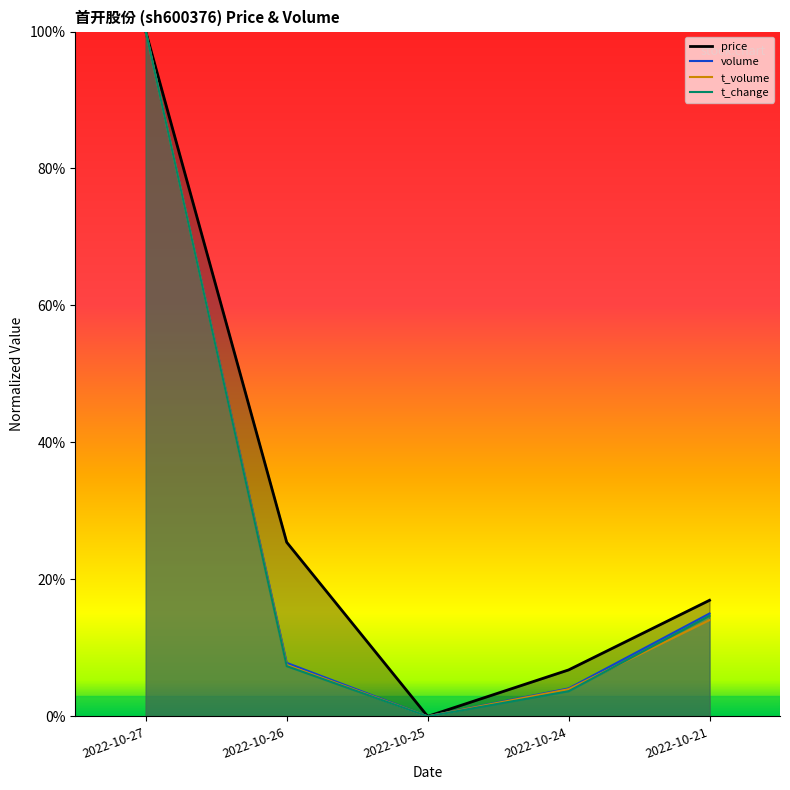

Reading left to right, list all the values displayed in this chart.

price: 2022-10-27=1.0	2022-10-26=0.3	2022-10-25=0.0	2022-10-24=0.1	2022-10-21=0.2
volume: 2022-10-27=1.0	2022-10-26=0.1	2022-10-25=0.0	2022-10-24=0.0	2022-10-21=0.2
t_volume: 2022-10-27=1.0	2022-10-26=0.1	2022-10-25=0.0	2022-10-24=0.0	2022-10-21=0.1
t_change: 2022-10-27=1.0	2022-10-26=0.1	2022-10-25=0.0	2022-10-24=0.0	2022-10-21=0.1